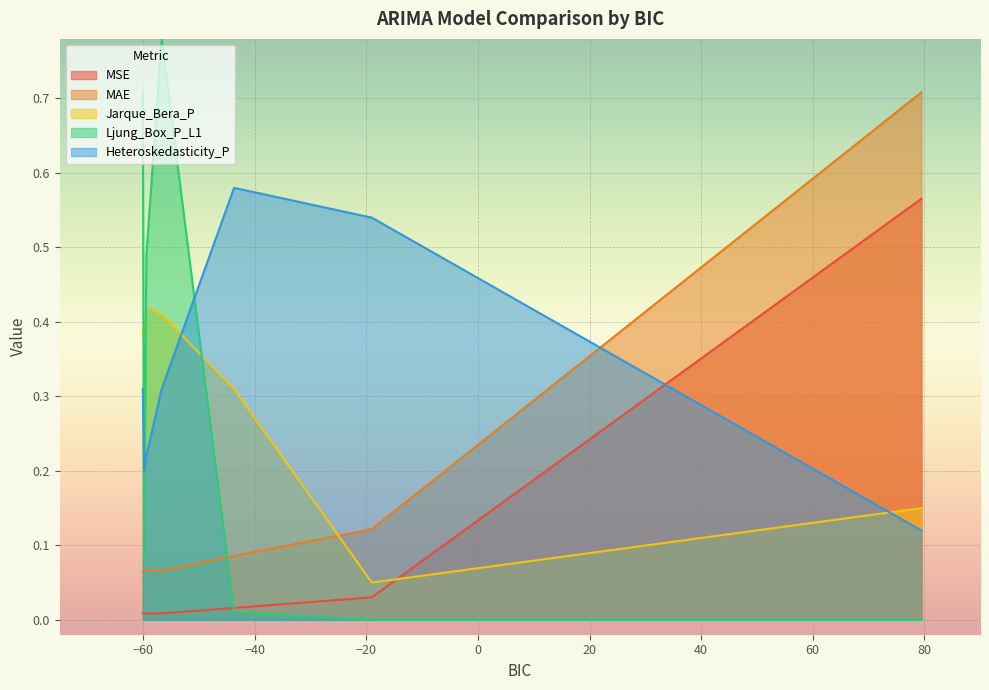

Count the MAE values in the range 0 to 1.

7